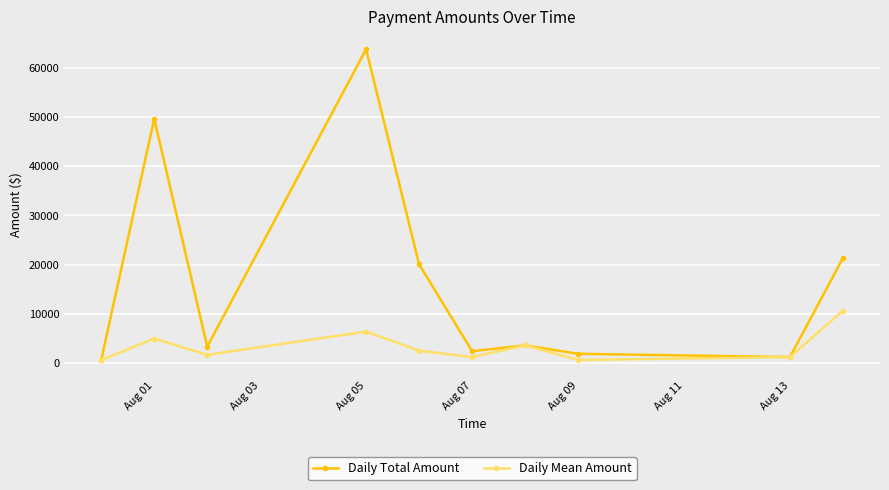

Which series has the largest range (max minus min)?

Daily Total Amount